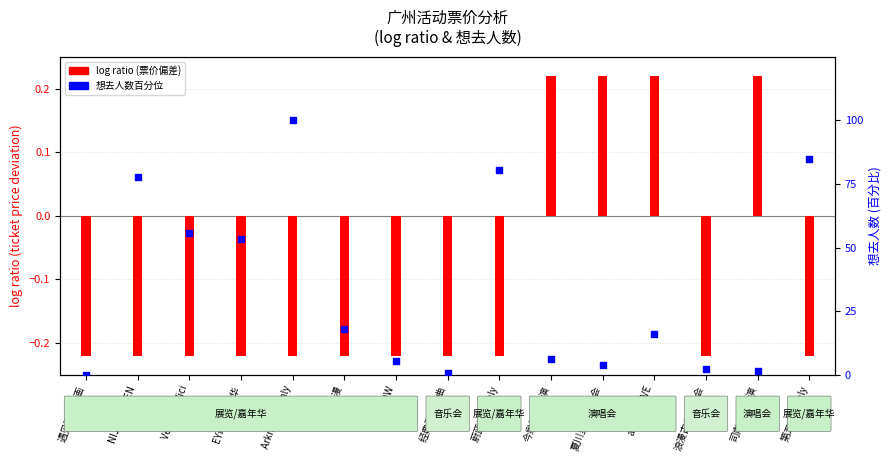

Which series reaches the minimum Y coordinate?

log ratio